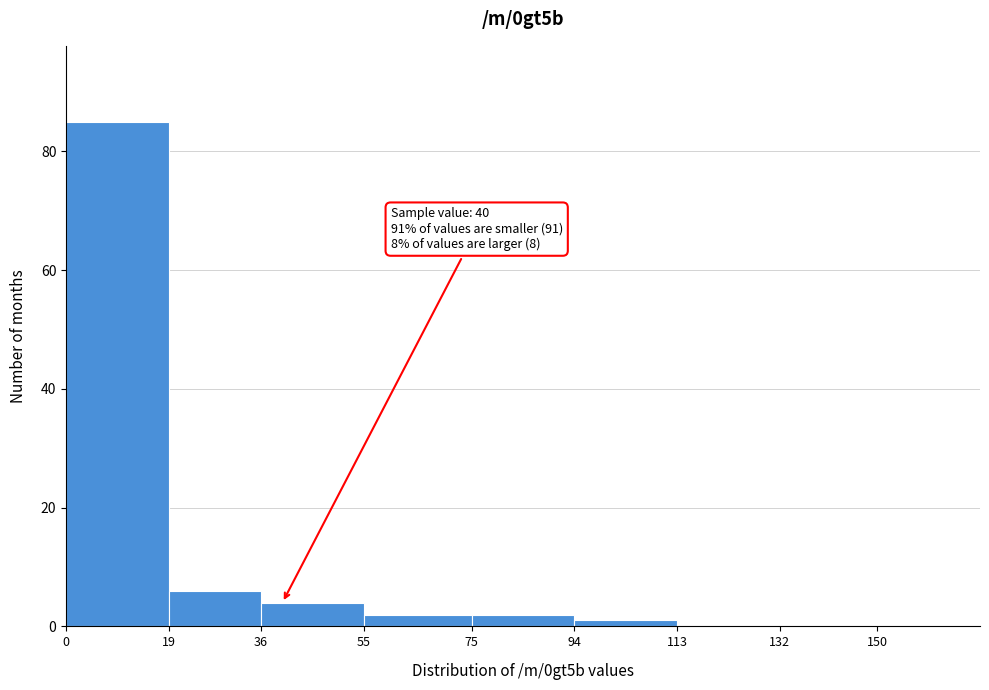

Which range on the x-axis has the tallest bar?

0 to 19